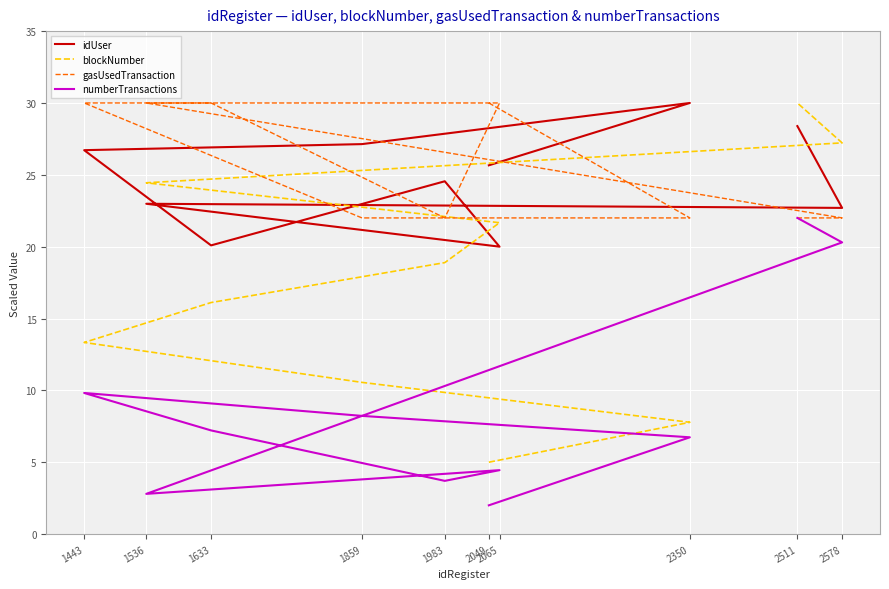

Is it true that blockNumber equals 3.6 at 1859?

False